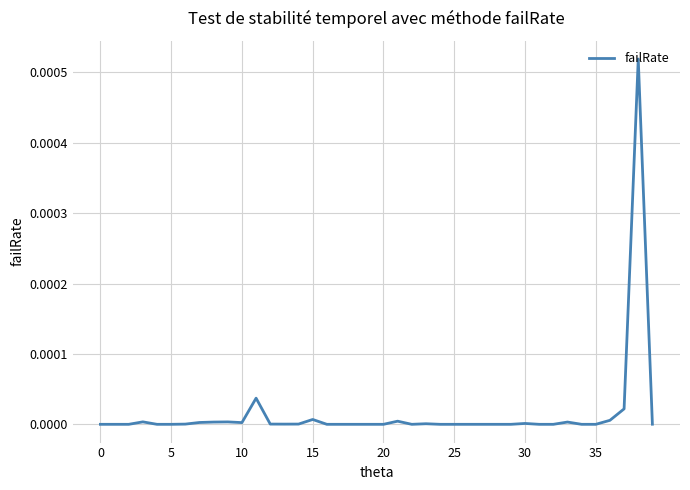

How many lines are shown in the chart?

1